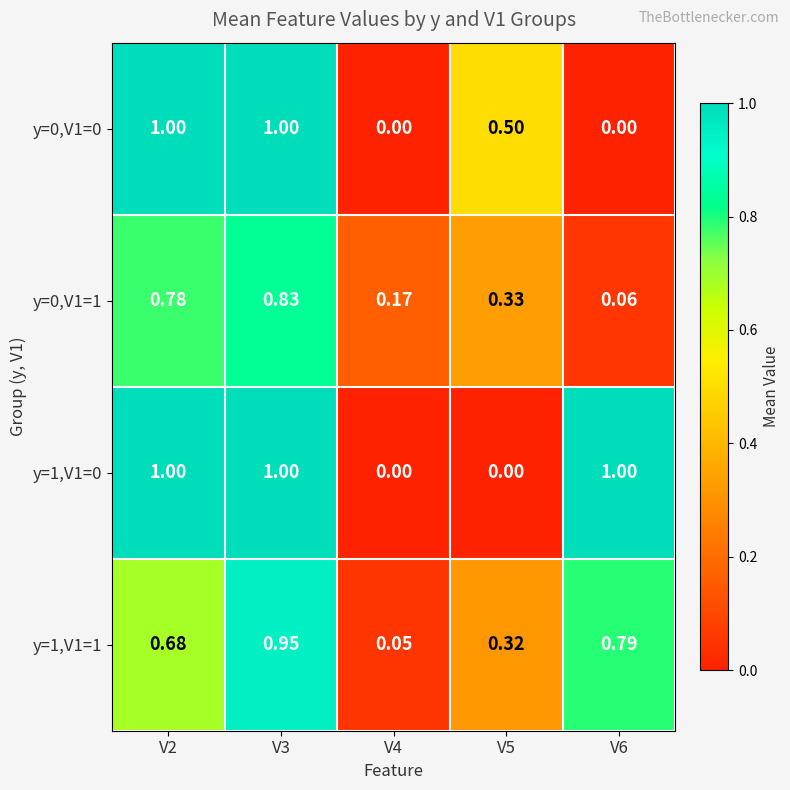

Is the value of y=0,V1=1 at V6 greater than the value of y=1,V1=1 at V4?

Yes